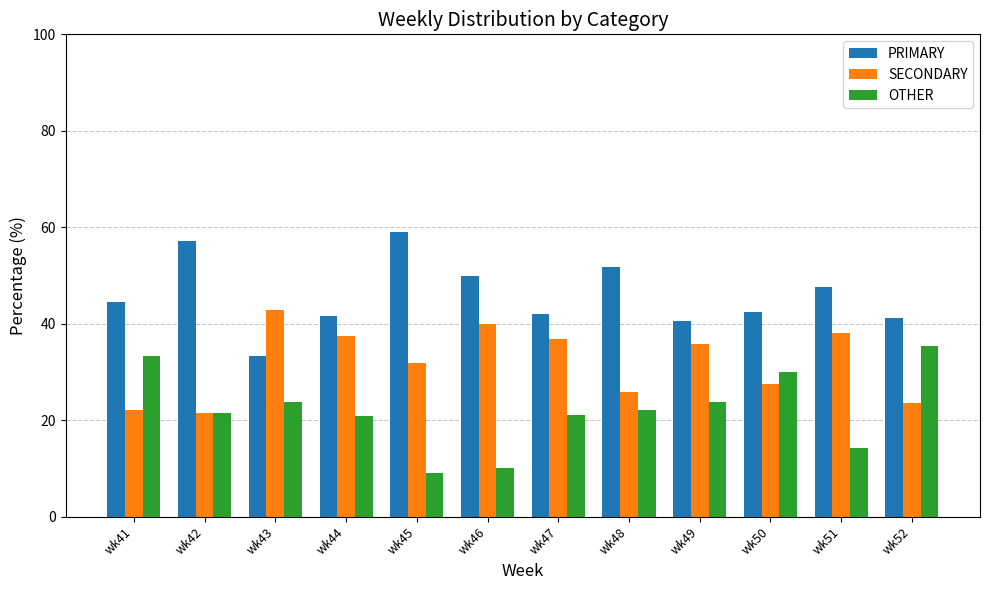

What is the total value across all series at wk51?

100.0